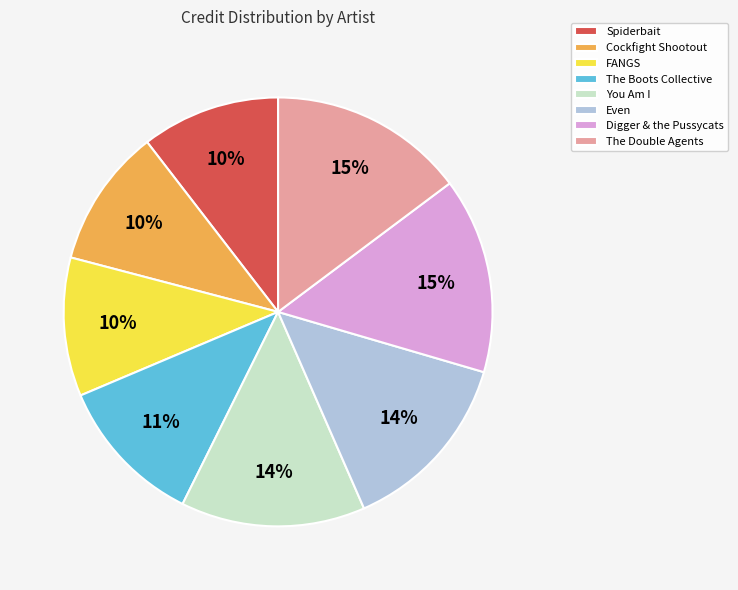

Is there a majority slice in this chart?

No